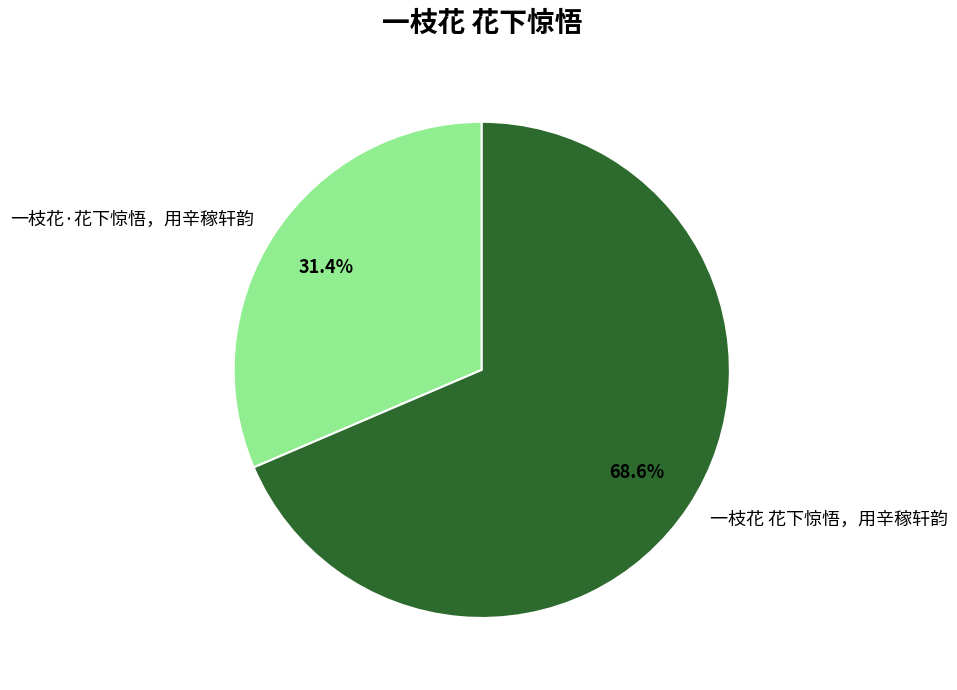

Which slice represents more than half of the pie?

一枝花 花下惊悟，用辛稼轩韵